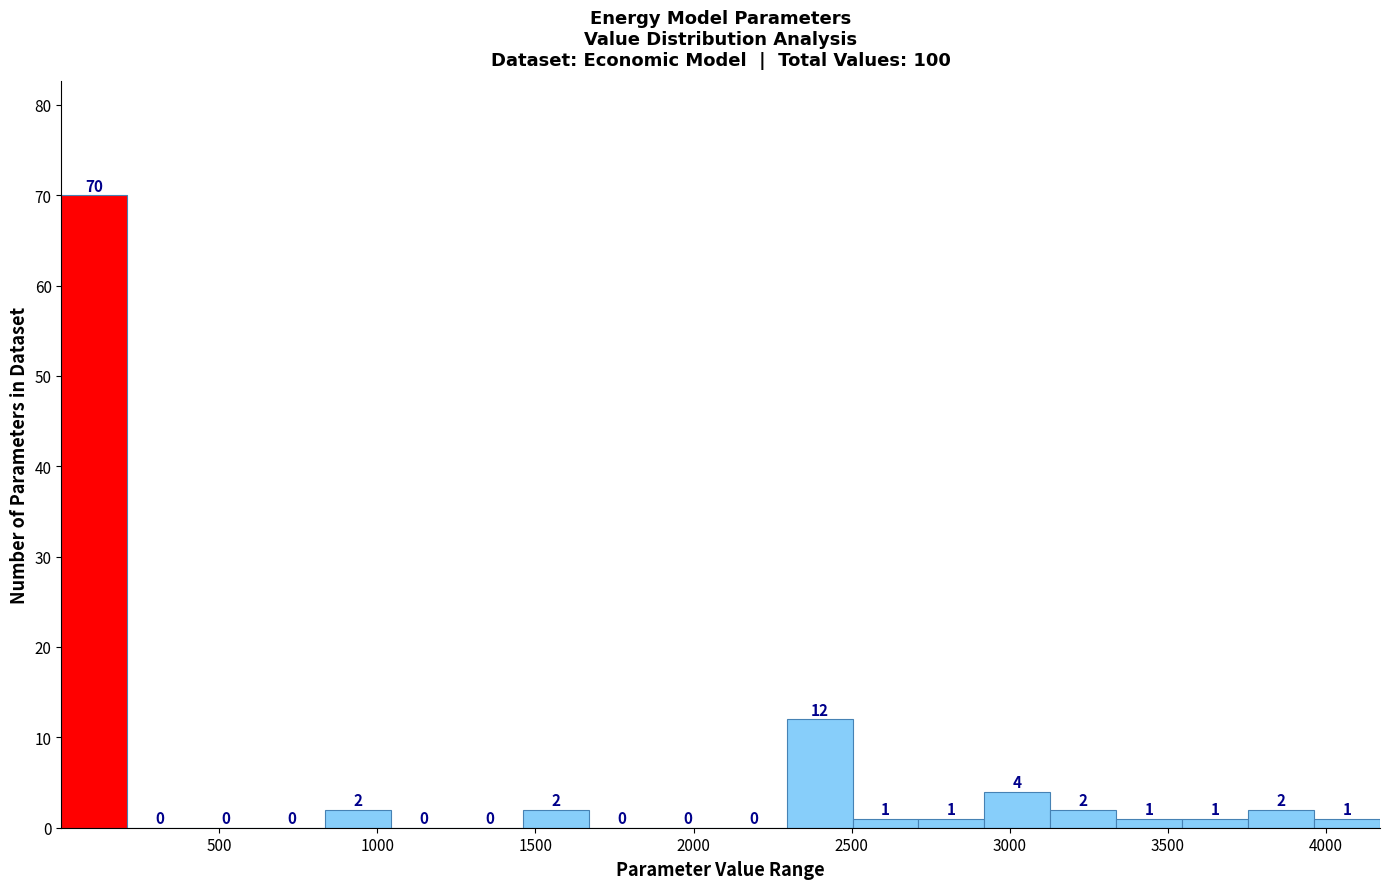

Reading left to right, transcribe this chart: for each bar, give the range it covers on the x-axis and its height. The bar edges are not printed on the chart, so give them approximately, as read against the axis.

0 to 200: 70
200 to 400: 0
400 to 650: 0
650 to 850: 0
850 to 1050: 2
1050 to 1250: 0
1250 to 1450: 0
1450 to 1650: 2
1650 to 1900: 0
1900 to 2100: 0
2100 to 2300: 0
2300 to 2500: 12
2500 to 2700: 1
2700 to 2900: 1
2900 to 3150: 4
3150 to 3350: 2
3350 to 3550: 1
3550 to 3750: 1
3750 to 3950: 2
3950 to 4150: 1